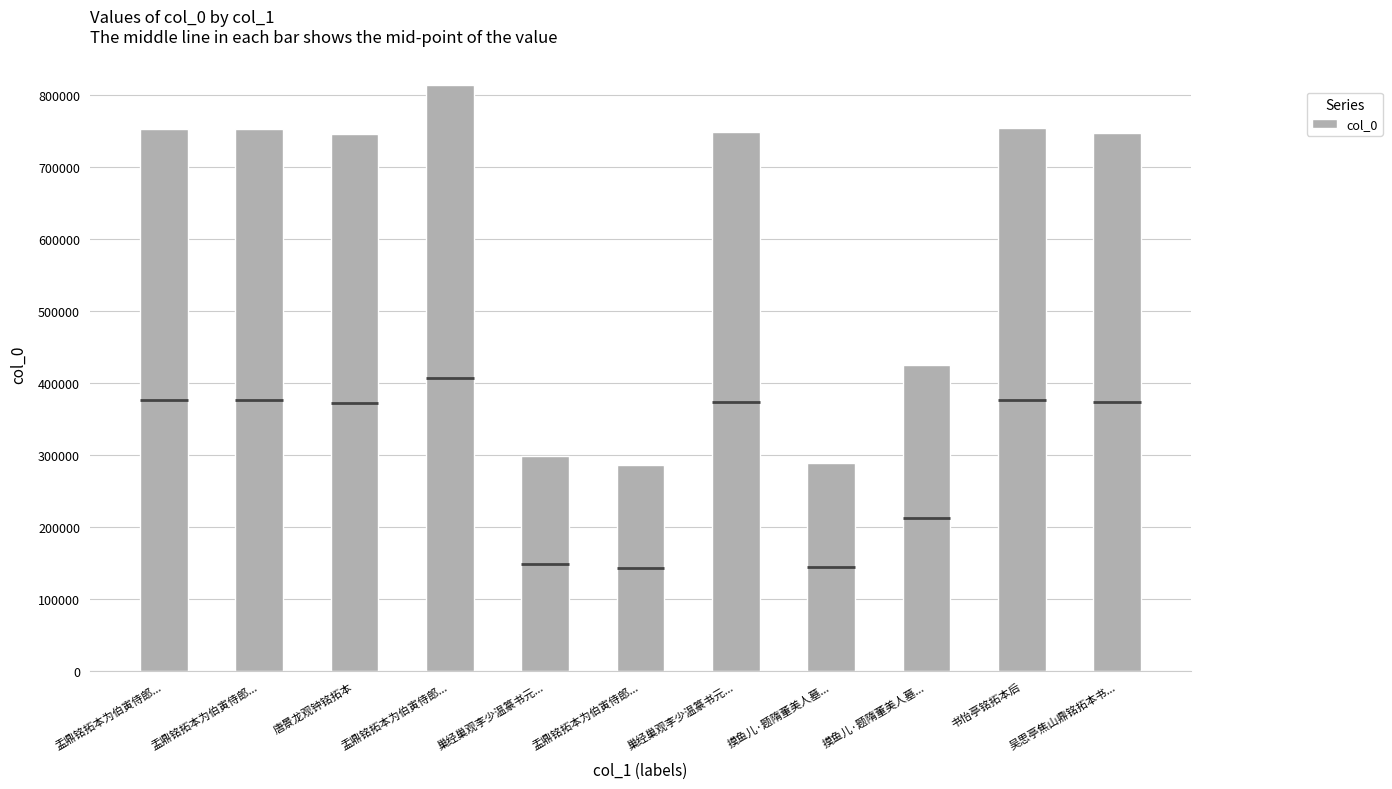

List the labels in order of value, smallest first.

盂鼎铭拓本为伯寅侍郎..., 摸鱼儿·题隋董美人墓..., 巢经巢观李少温篆书元..., 摸鱼儿·题隋董美人墓..., 唐景龙观钟铭拓本, 吴思亭焦山鼎铭拓本书..., 巢经巢观李少温篆书元..., 盂鼎铭拓本为伯寅侍郎..., 盂鼎铭拓本为伯寅侍郎..., 书怡亭铭拓本后, 盂鼎铭拓本为伯寅侍郎...